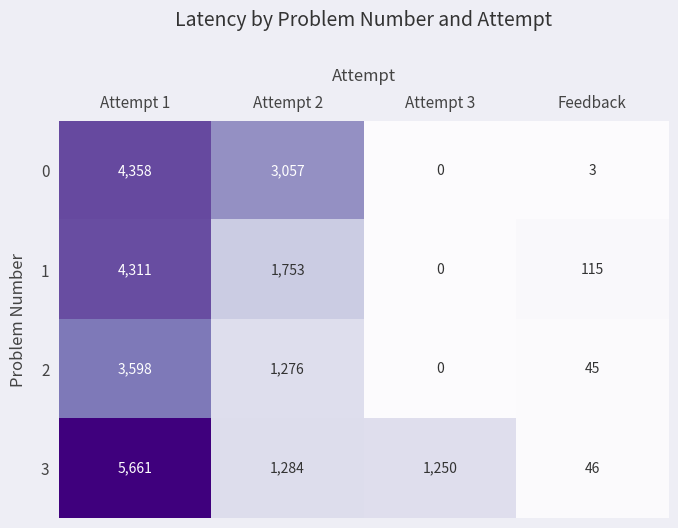

Reading left to right, extract all data points from this chart.

0: 4358	3057	0	3
1: 4311	1753	0	115
2: 3598	1276	0	45
3: 5661	1284	1250	46